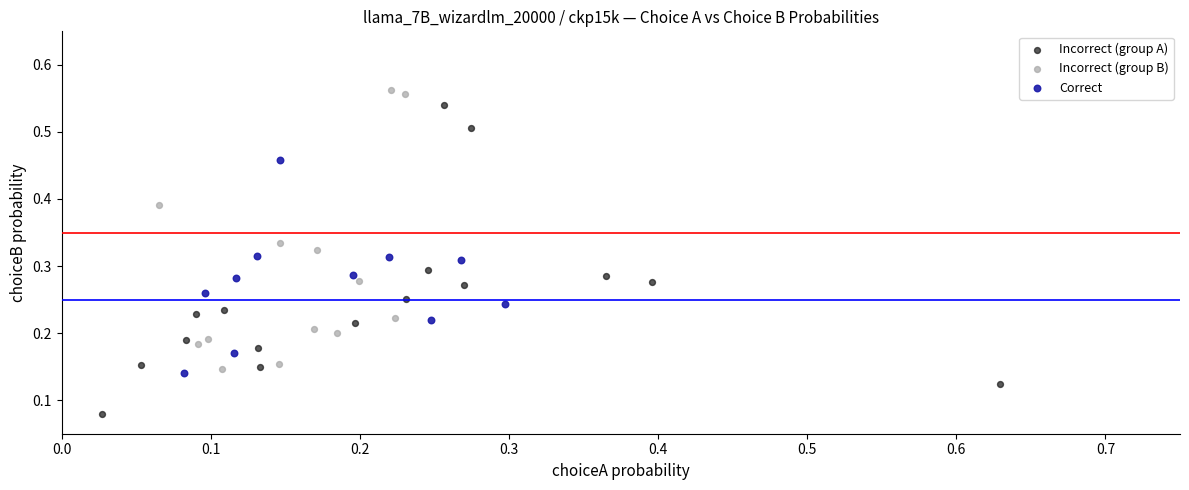

Which series has the widest spread of Y values?

Incorrect (group A)